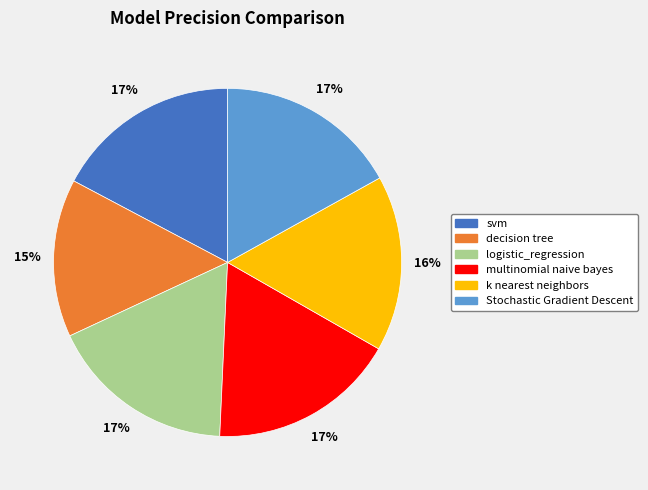

Count the number of slices in the pie.

6